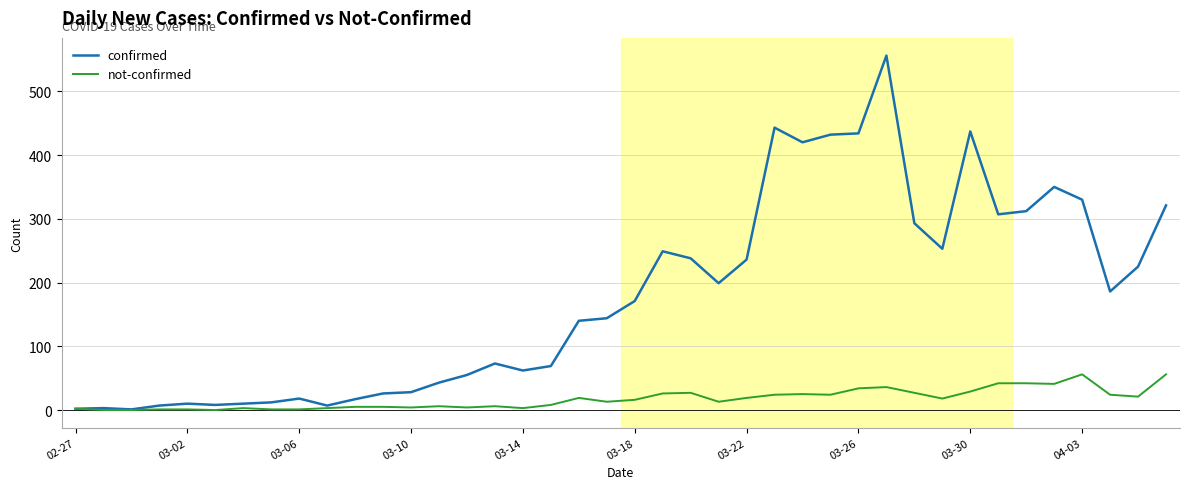

Which series has the widest spread of values?

confirmed